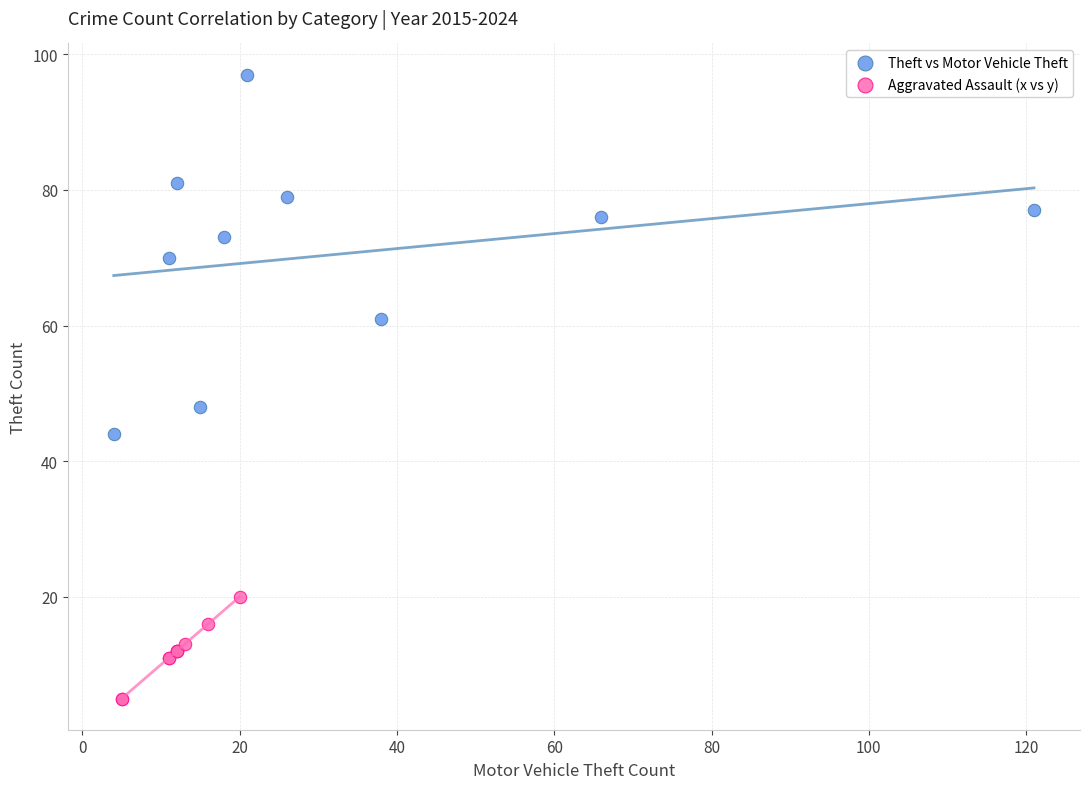

Which series reaches the minimum Y coordinate?

Aggravated Assault (x vs y)